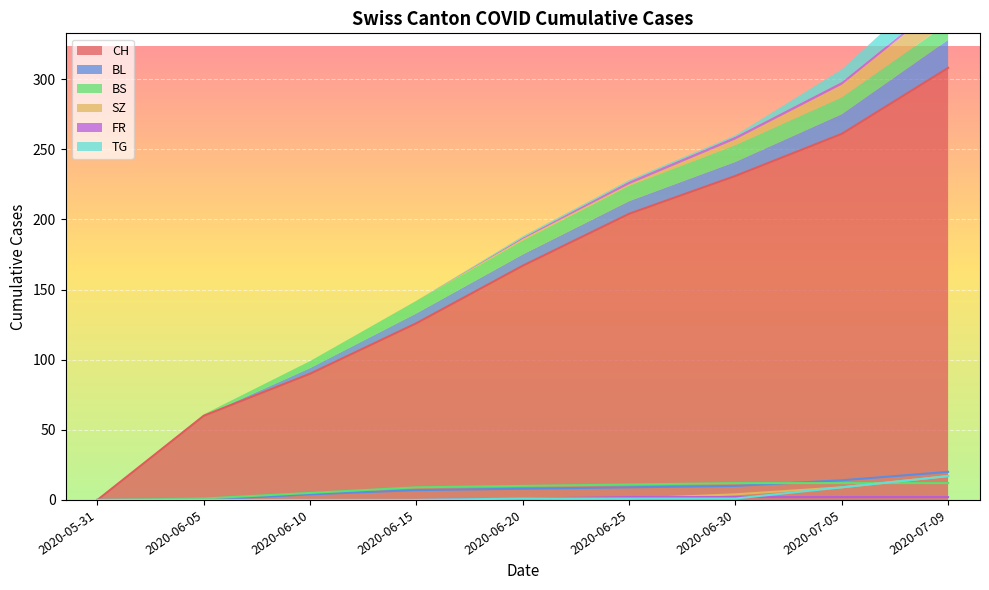

True or false: CH and TG cross at least once.

False